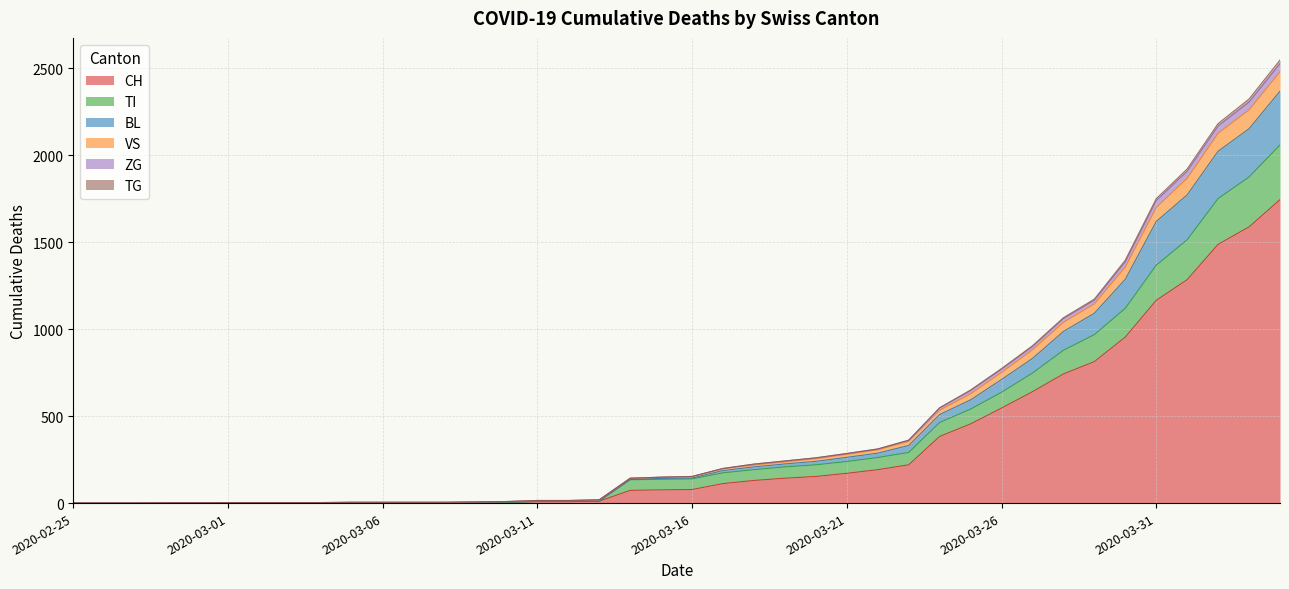

What is the maximum value for CH?

1744